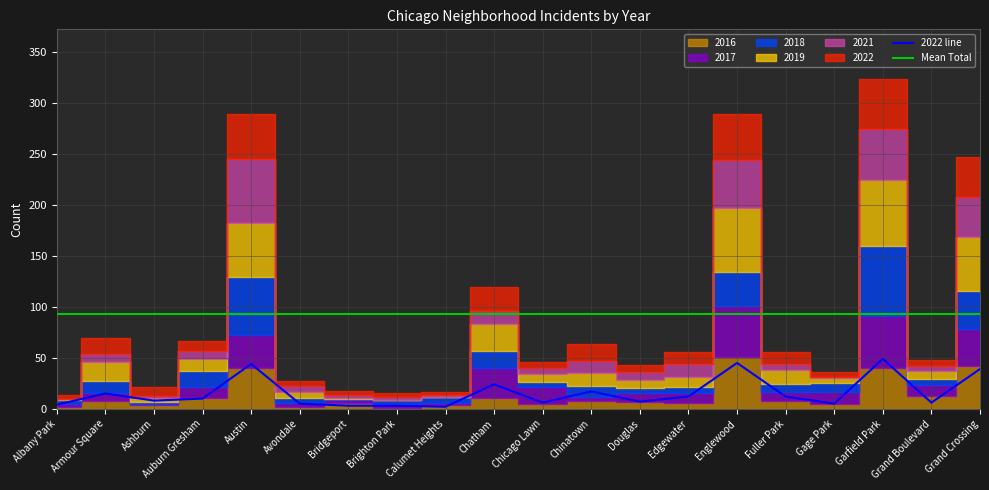

Which series has the largest total across all categories?

2019